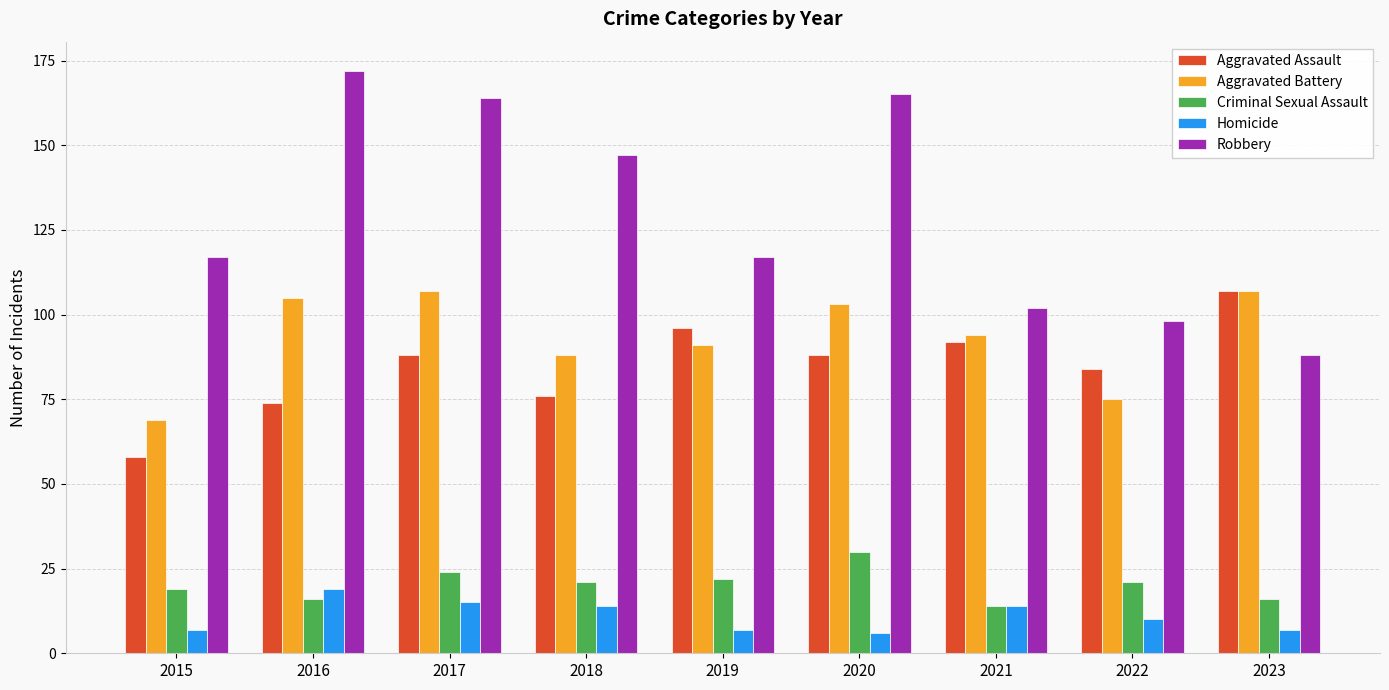

What is the maximum value shown in the chart?

172